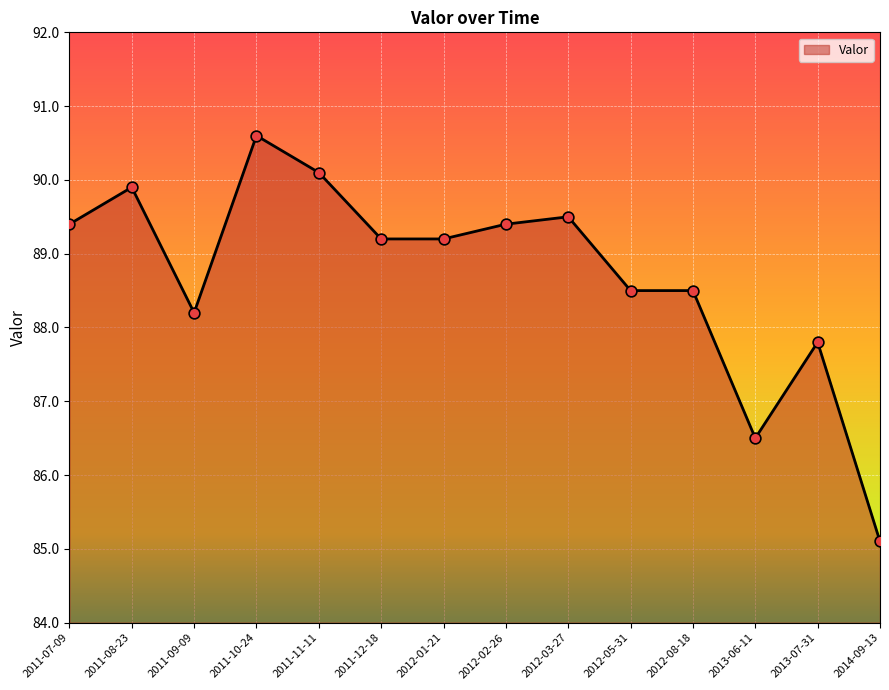

Which has a higher value, 2012-05-31 or 2011-10-24?

2011-10-24